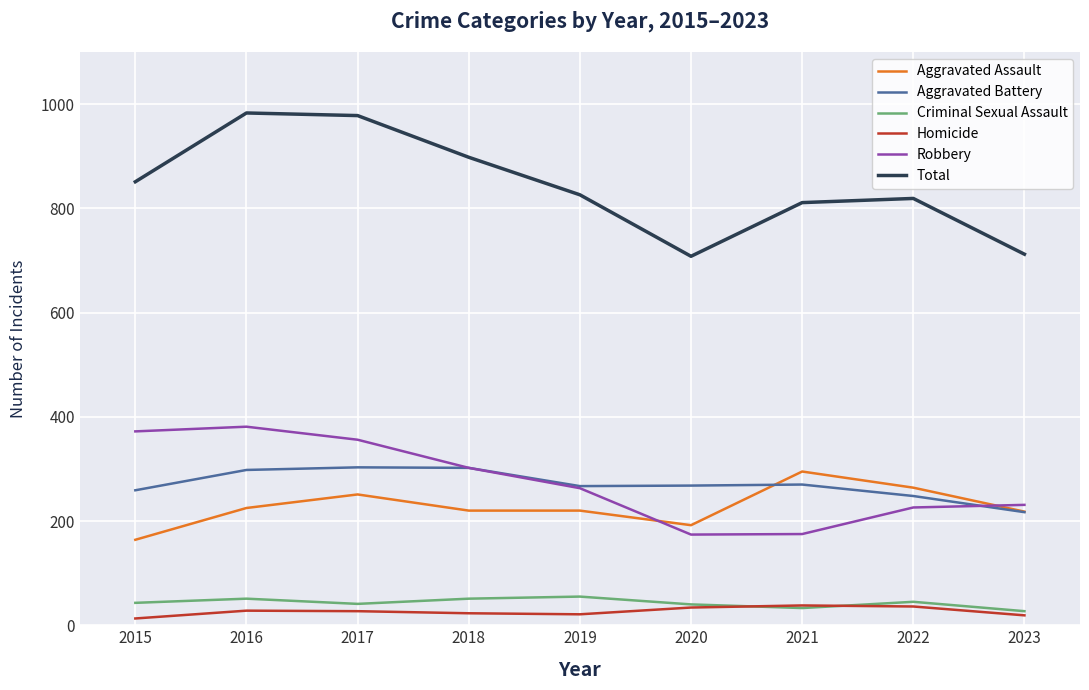

The Aggravated Battery series shows 351 at 2021. True or false?

False